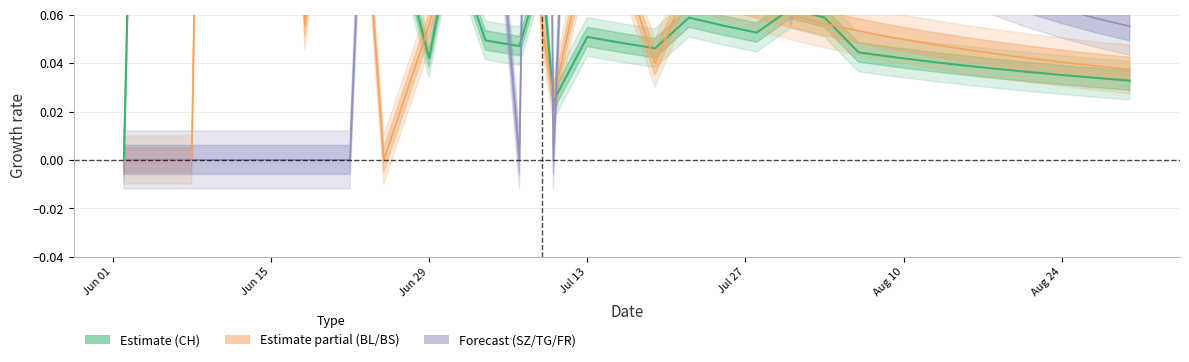

Reading left to right, list all the values displayed in this chart.

CH: 0.0	1.2	0.3	0.2	0.2	0.2	0.1	0.0	0.1	0.0	0.0	0.1	0.0	0.1	0.0	0.0	0.1	0.1	0.1	0.1	0.1	0.0	0.0	0.0	0.0	0.0	0.0	0.0	0.0	0.0
BL / BS: 0.0	0.0	0.8	0.5	0.1	0.2	0.0	0.1	0.1	0.1	0.2	0.1	0.0	0.1	0.1	0.0	0.1	0.1	0.1	0.1	0.1	0.1	0.1	0.0	0.0	0.0	0.0	0.0	0.0	0.0
SZ / TG / FR: 0.0	0.0	0.0	0.0	0.0	0.0	0.3	0.3	0.7	0.2	0.0	0.6	0.0	0.4	0.2	0.1	0.2	0.1	0.1	0.1	0.1	0.1	0.1	0.1	0.1	0.1	0.1	0.1	0.1	0.1